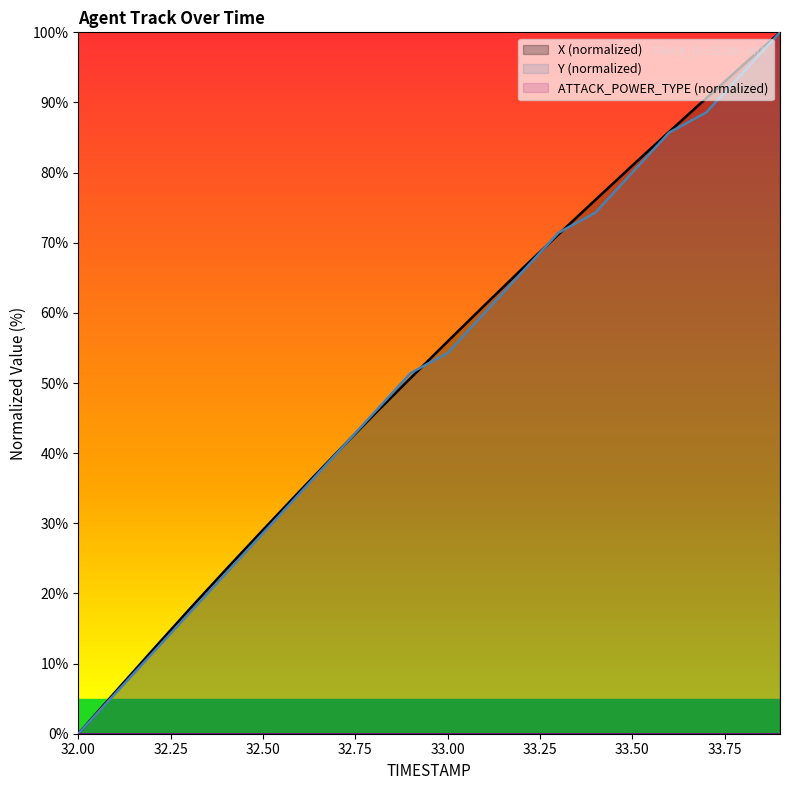

The X (normalized) series shows 81.0 at 33.50. True or false?

True